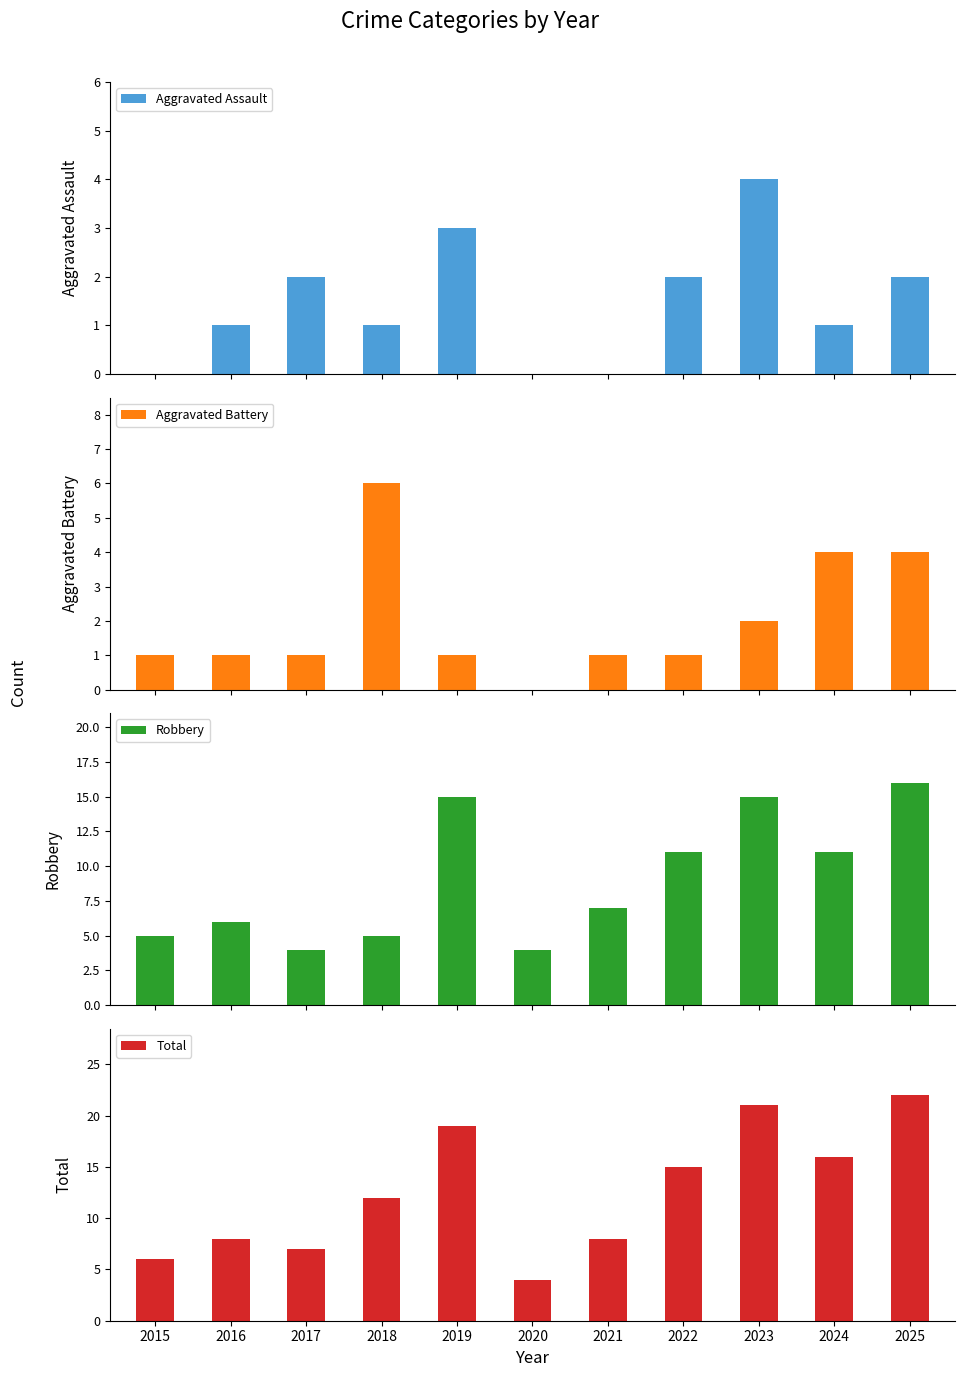

Is the value of Aggravated Assault at 2024 greater than the value of Aggravated Battery at 2023?

No